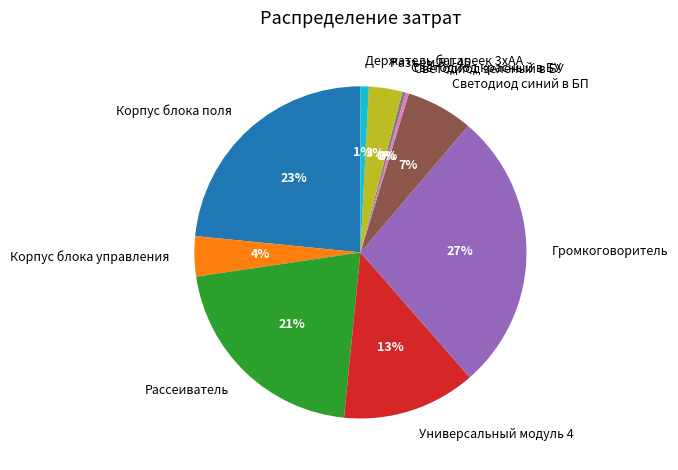

Is Светодиод зеленый в БУ the majority of the pie?

No